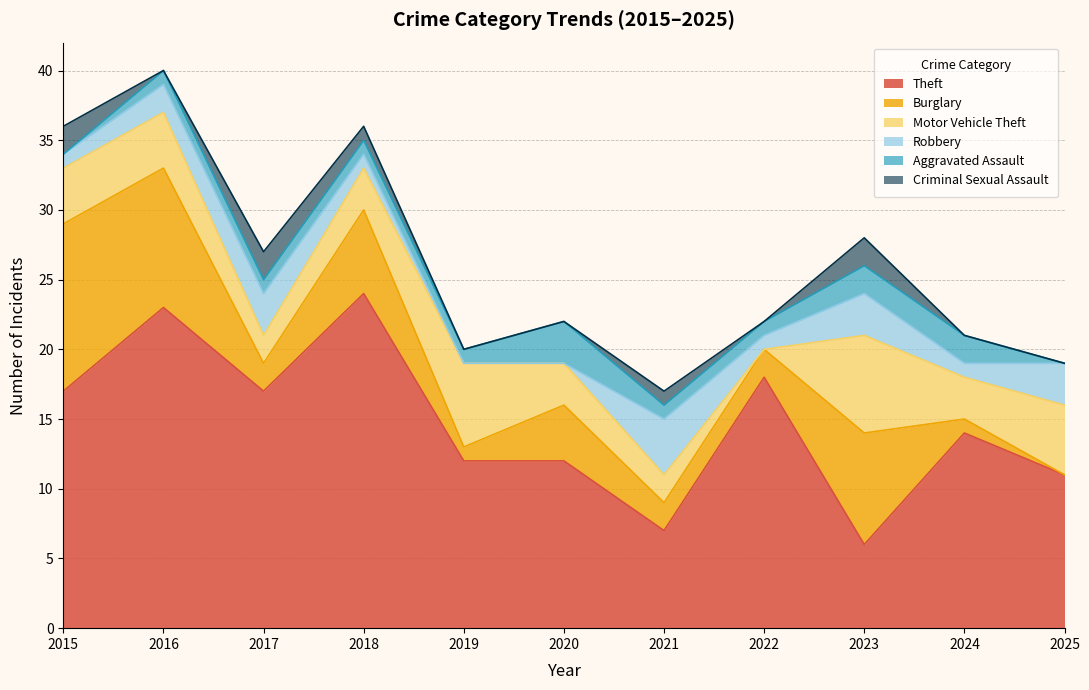

True or false: Robbery has more than 1 interior local peaks.

True